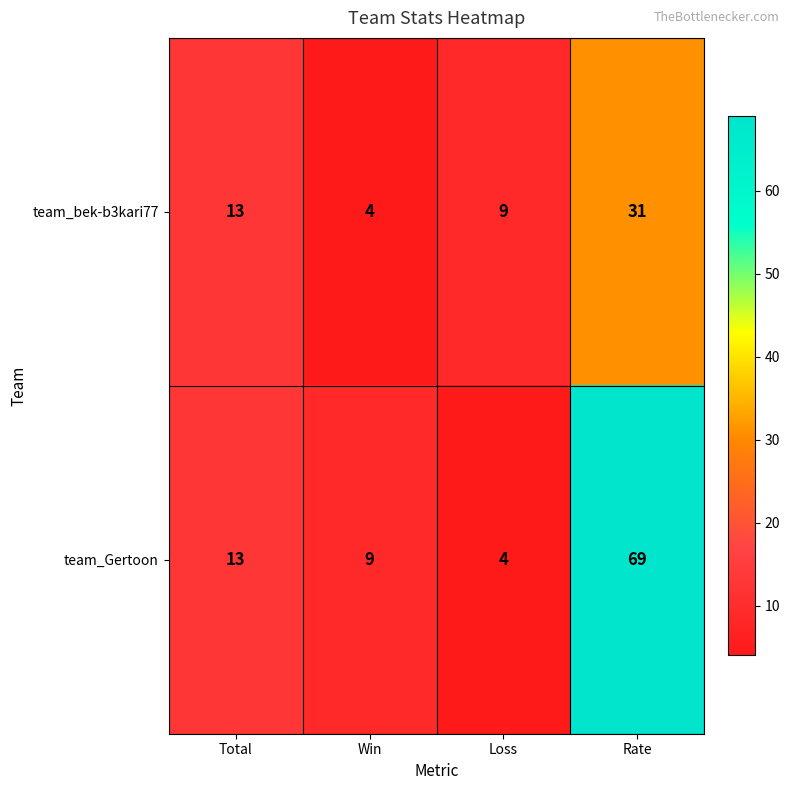

What is the difference between the highest and lowest values at Win?

5